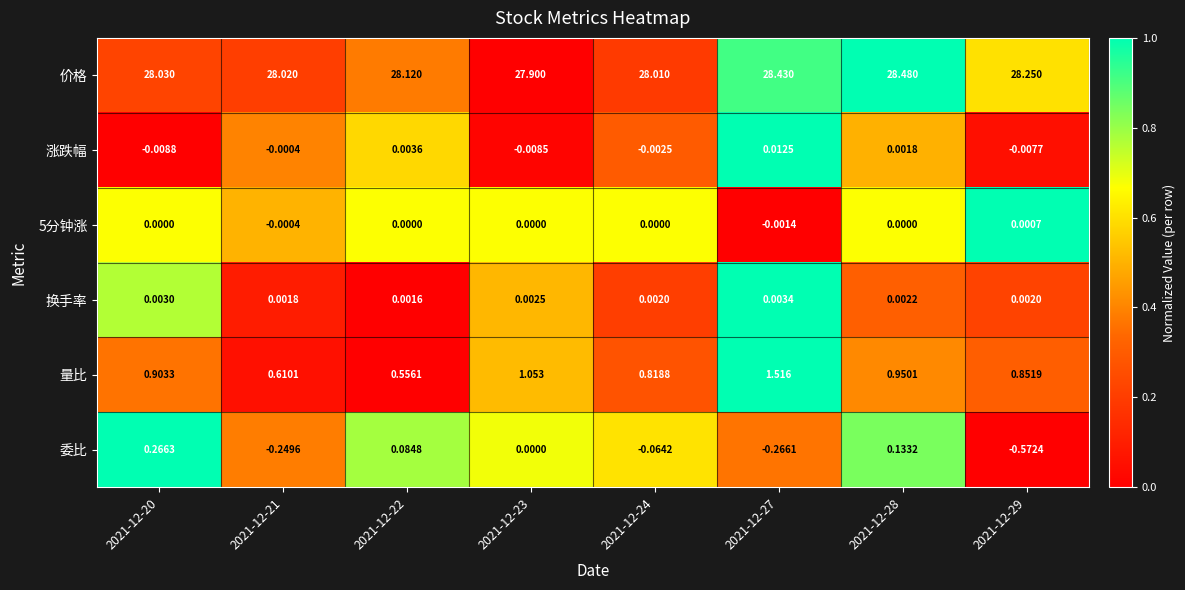

Is the value of 换手率 at 2021-12-22 greater than the value of 量比 at 2021-12-27?

No